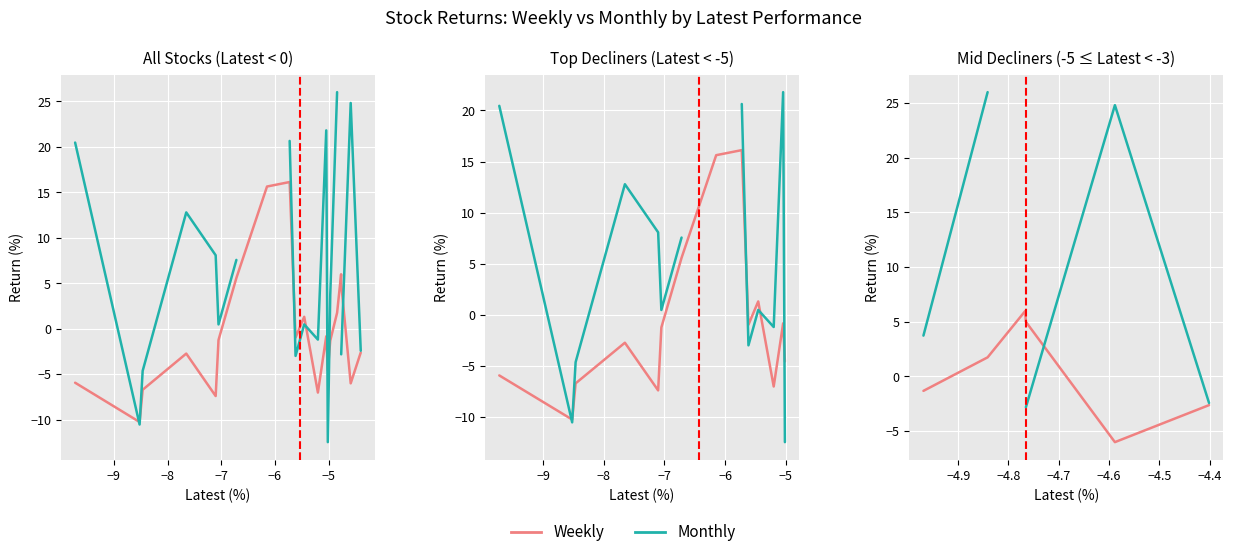

Rank the series at −9 from lowest to highest value.

Weekly, Monthly